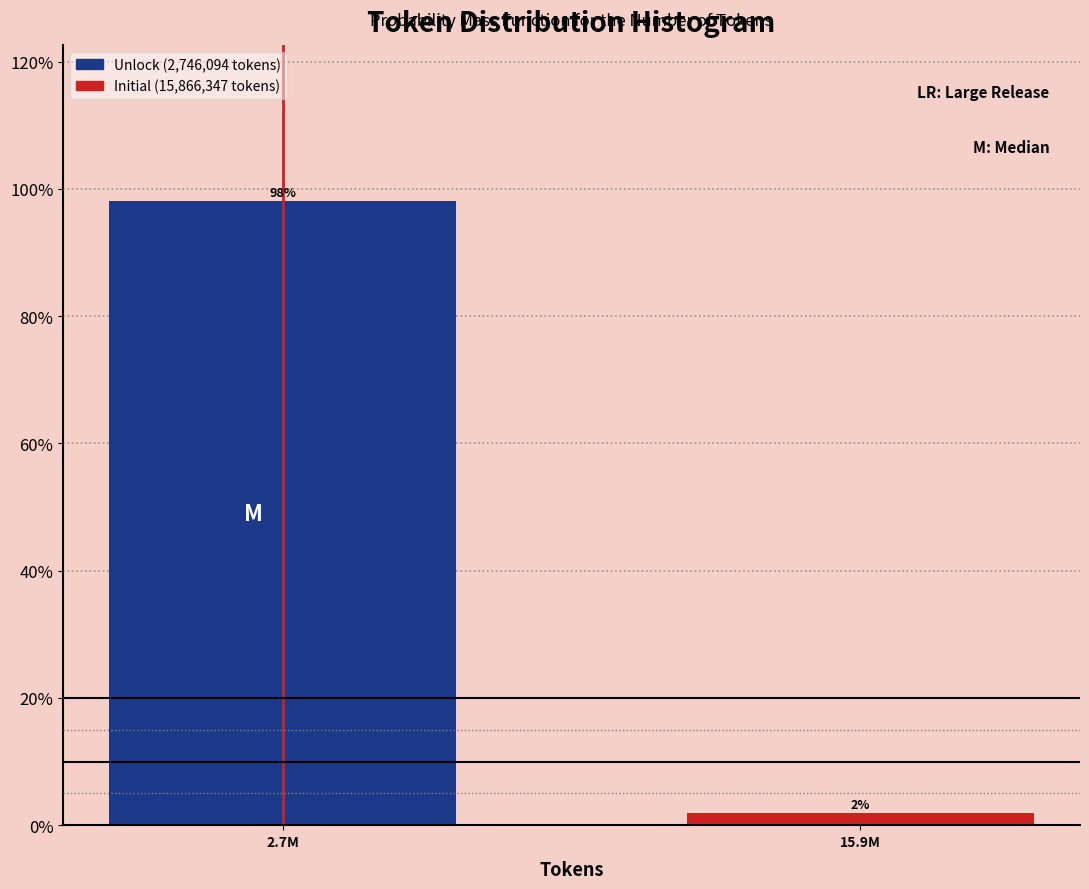

What is the average value?

50.0